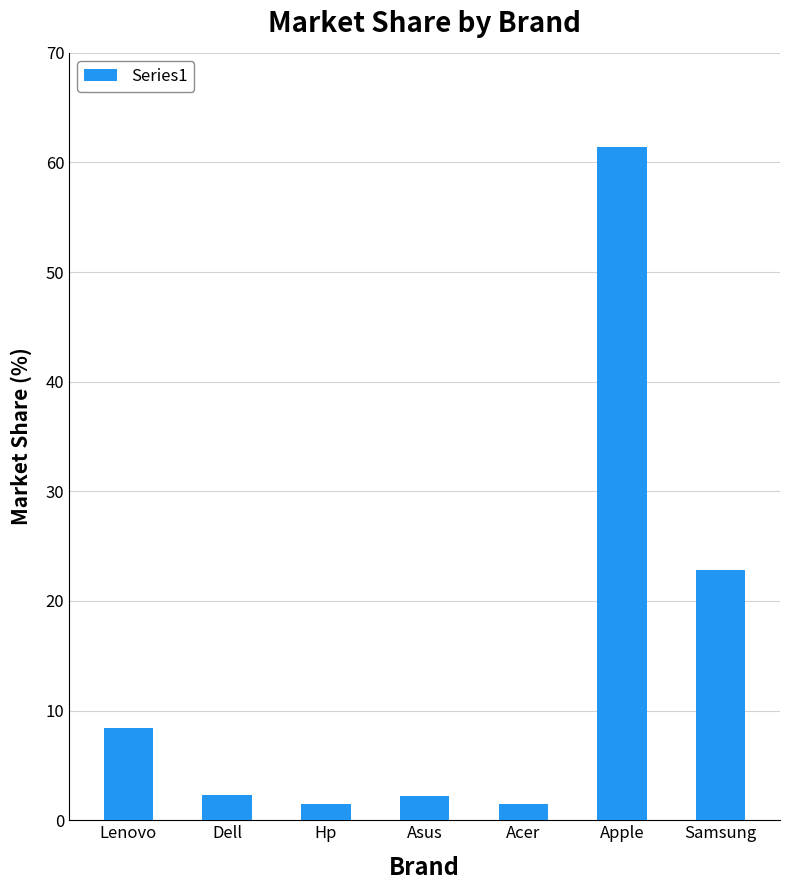

Which has a higher value, Samsung or Lenovo?

Samsung